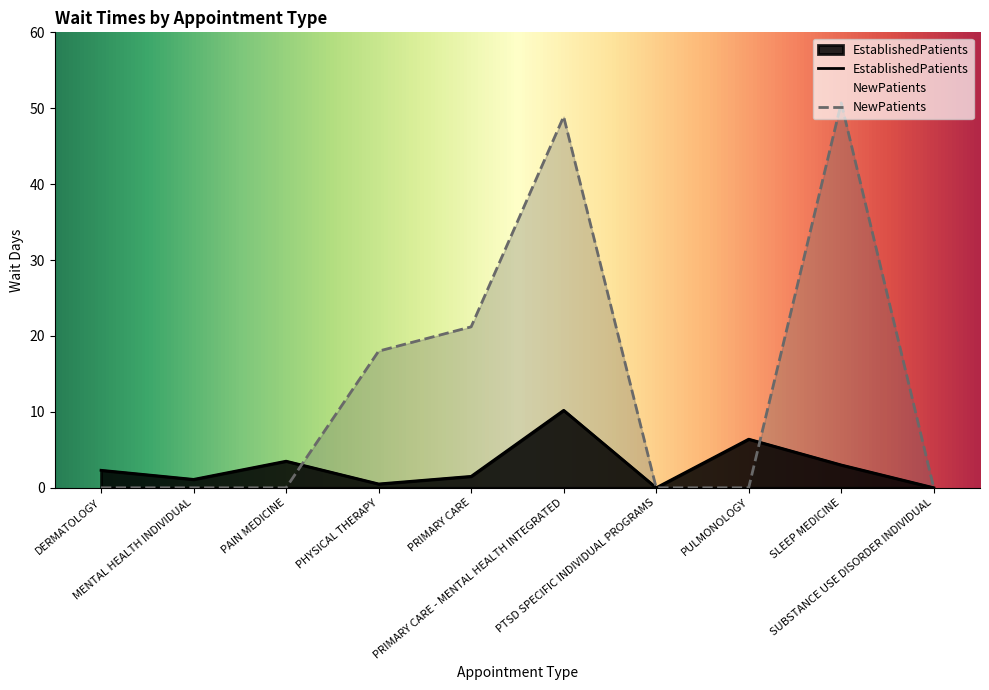

Reading right to left, transcribe all the data shown in this chart.

EstablishedPatients: 0.0	3.0	6.4	0.0	10.2	1.5	0.5	3.5	1.1	2.3
NewPatients: 0.0	50.7	0.0	0.0	48.9	21.2	18.0	0.0	0.0	0.0